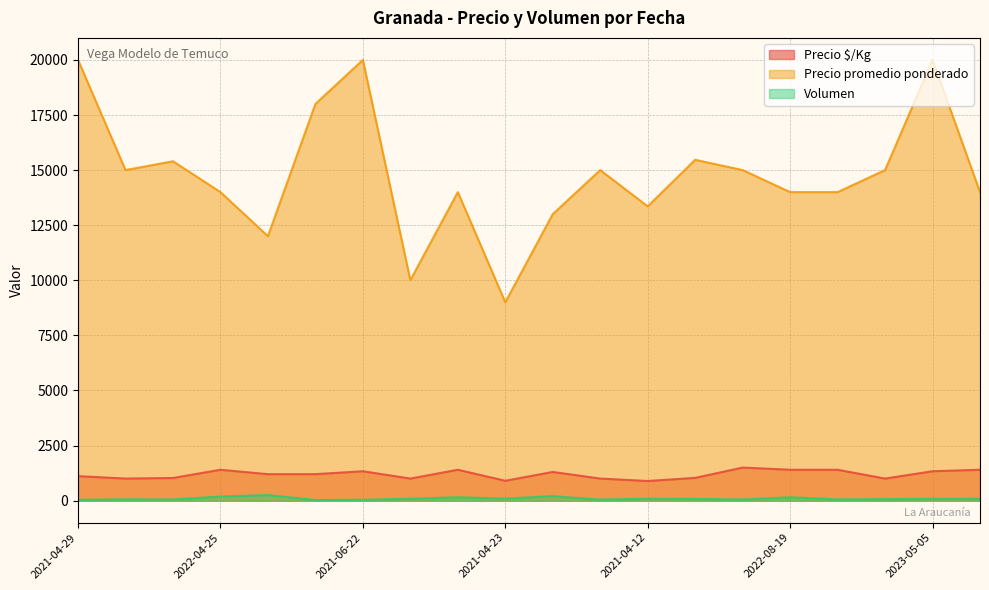

Which series has the largest range (max minus min)?

Precio promedio ponderado